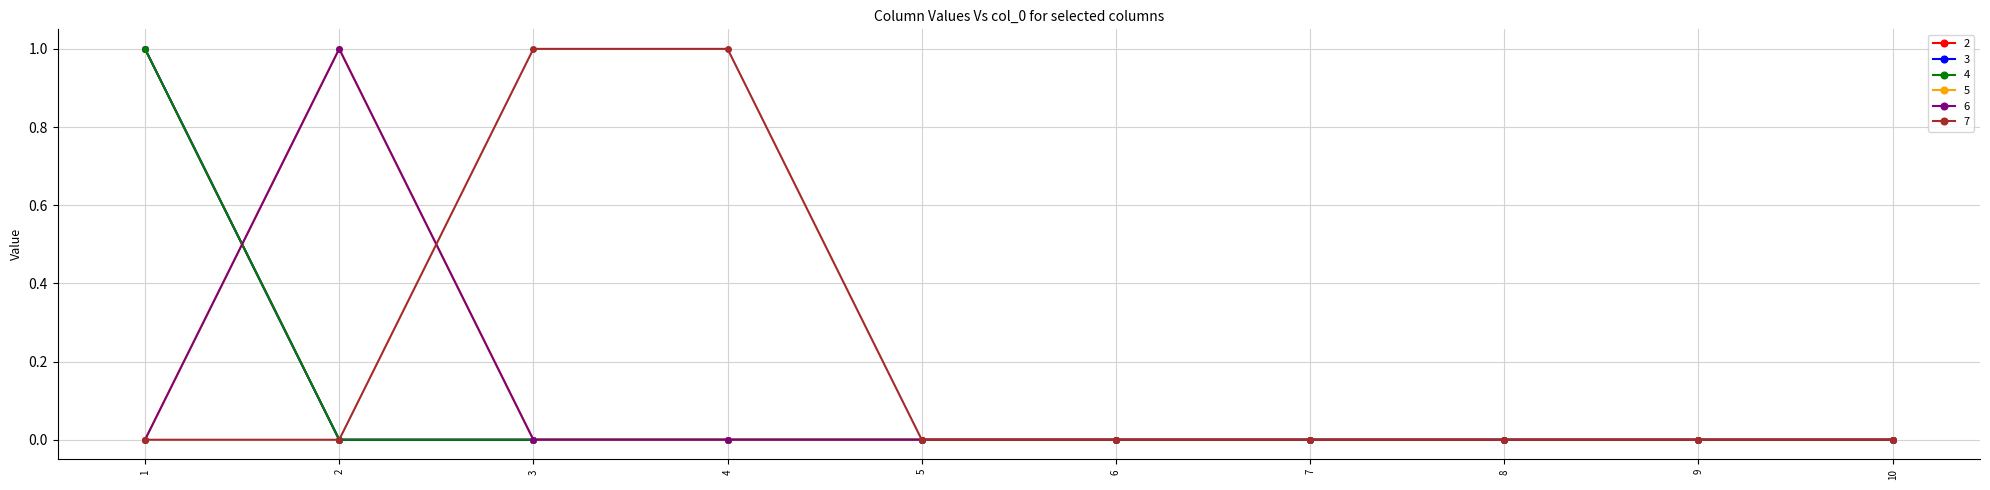

Reading right to left, transcribe all the data shown in this chart.

2: 0	0	0	0	0	0	0	0	0	1
3: 0	0	0	0	0	0	0	0	0	1
4: 0	0	0	0	0	0	0	0	0	1
5: 0	0	0	0	0	0	0	0	1	0
6: 0	0	0	0	0	0	0	0	1	0
7: 0	0	0	0	0	0	1	1	0	0